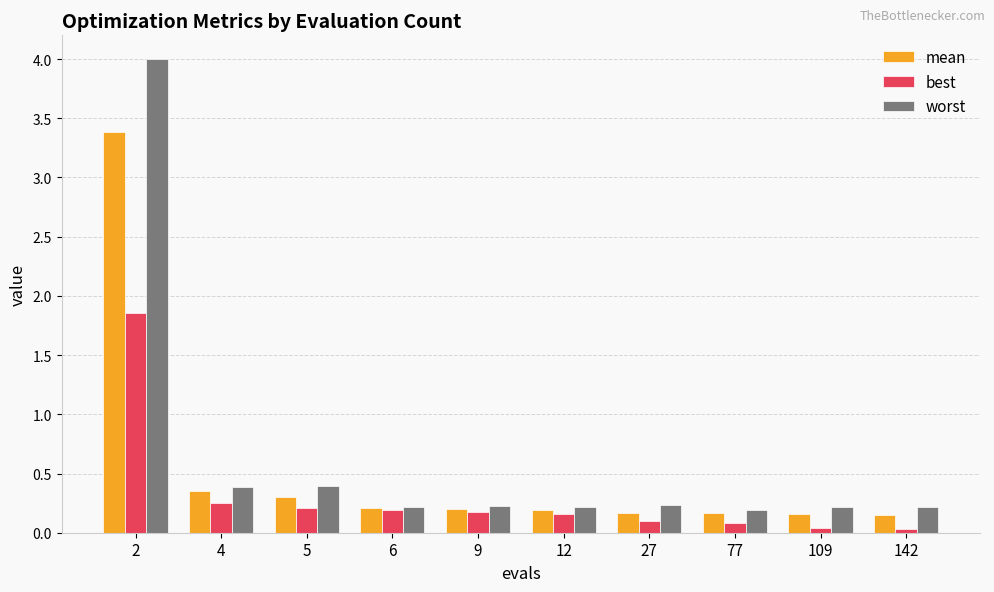

How many groups of bars are there?

10